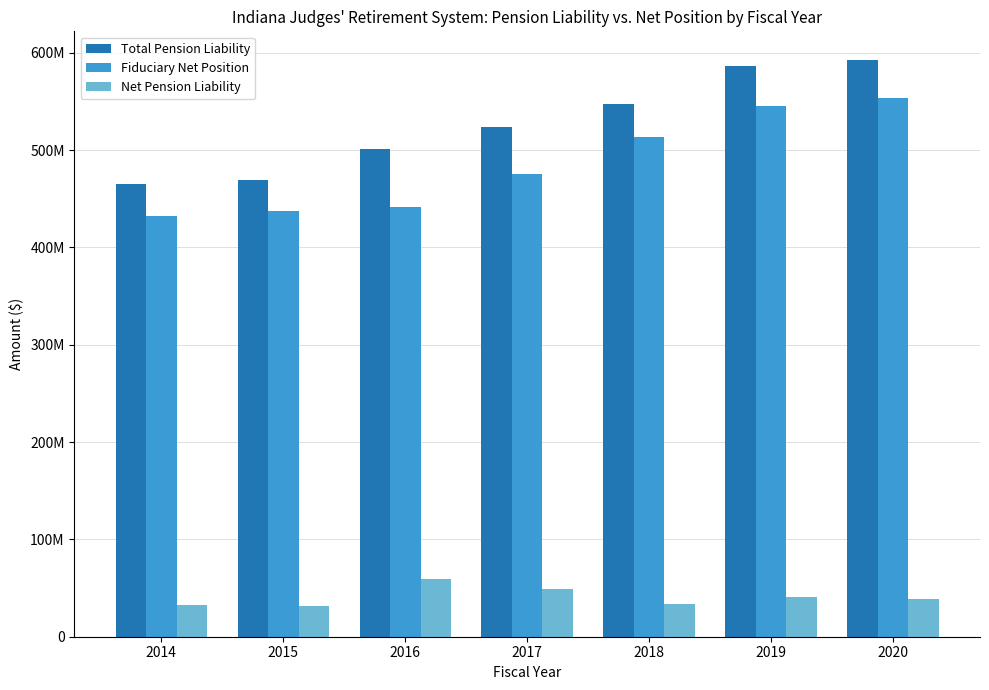

What is the average value of the Net Pension Liability series?

40718921